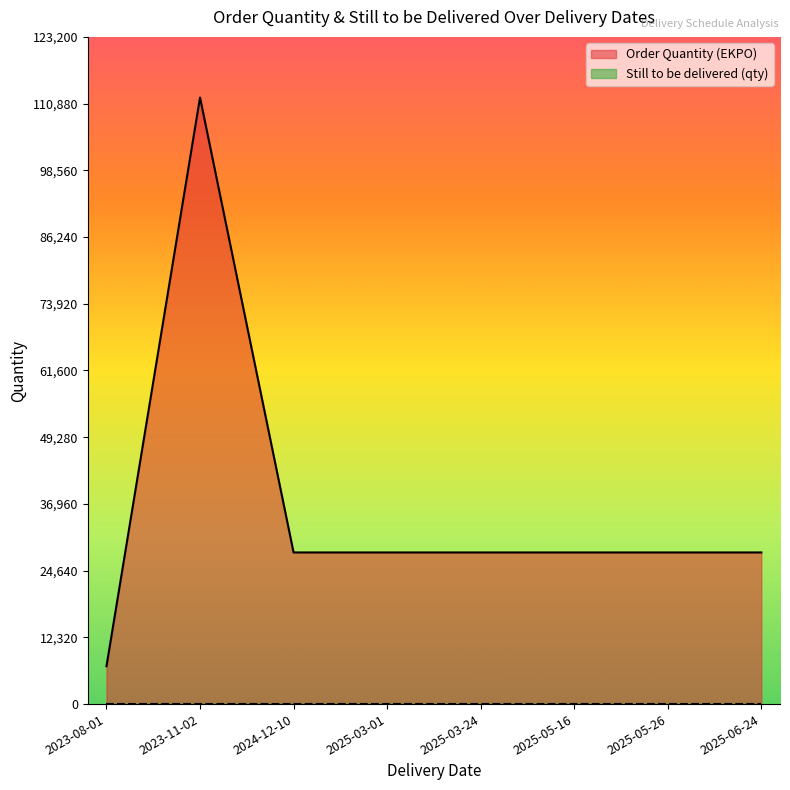

How many data points in Order Quantity (EKPO) are less than 28000?

1